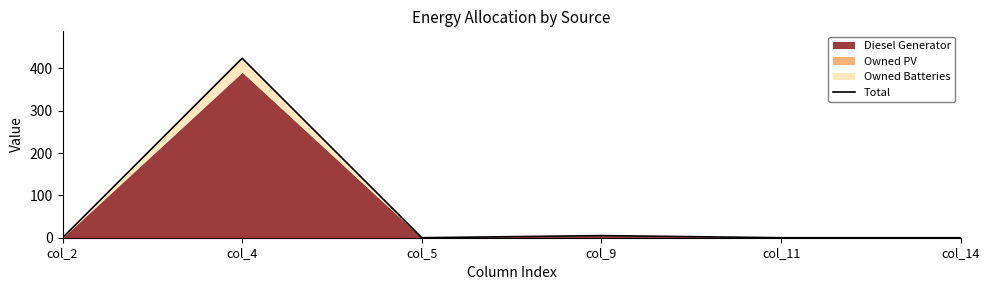

What is the sum of all values?

429